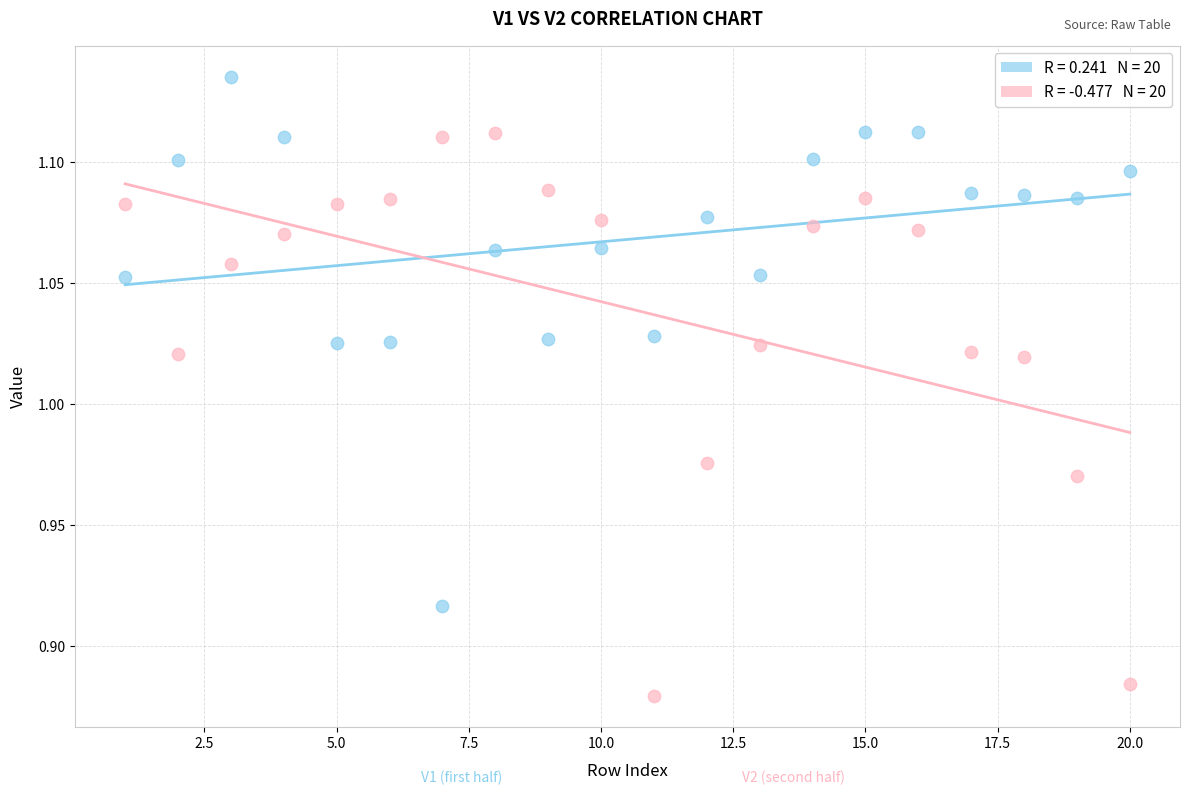

Across all data points, what is the range of Y values (max minus min)?

0.3